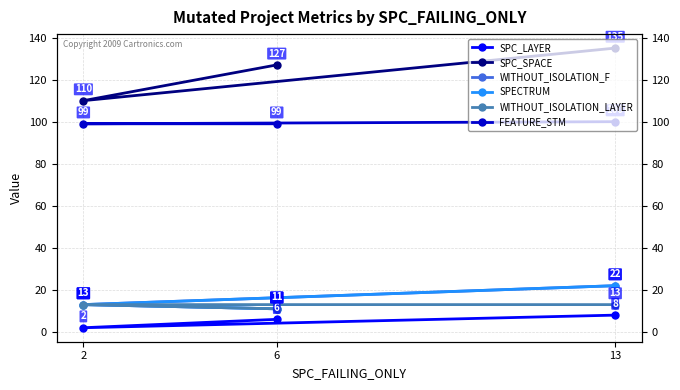

At 6, list the series in order from smallest to largest.

SPC_LAYER, WITHOUT_ISOLATION_F, SPECTRUM, WITHOUT_ISOLATION_LAYER, FEATURE_STM, SPC_SPACE